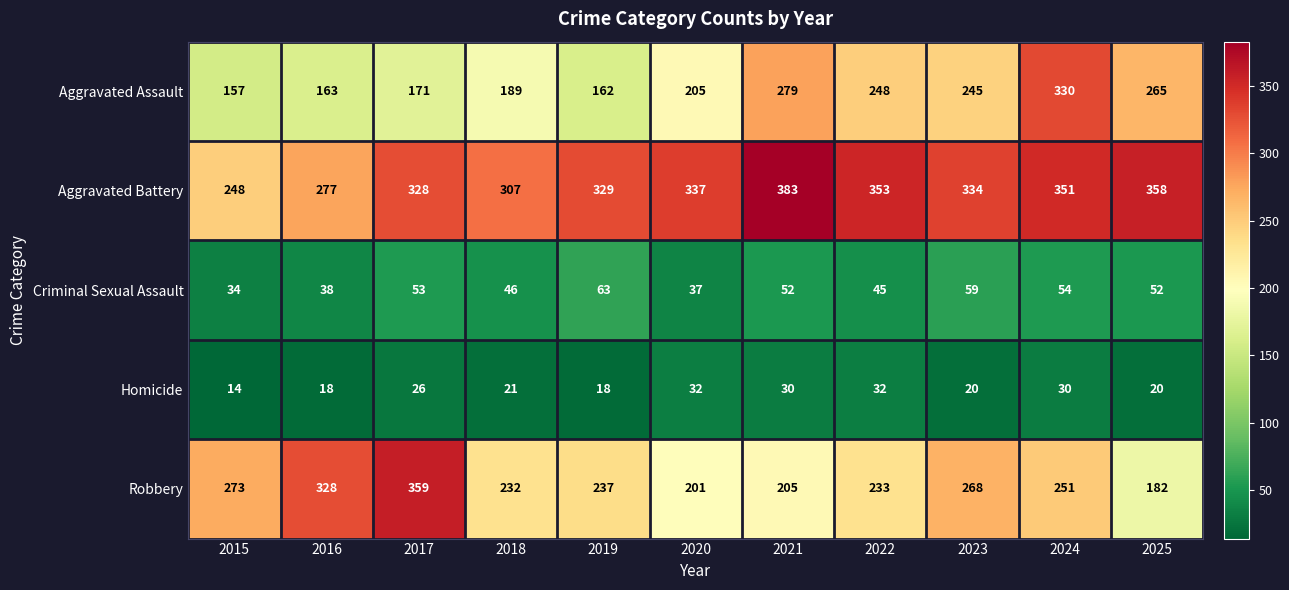

The value of Aggravated Battery at 2015 is 169. True or false?

False